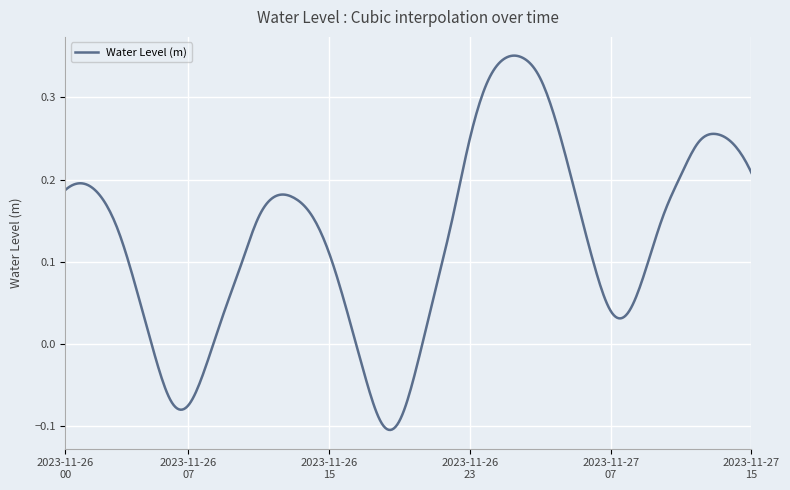

What is the difference between the maximum and minimum values?

0.5